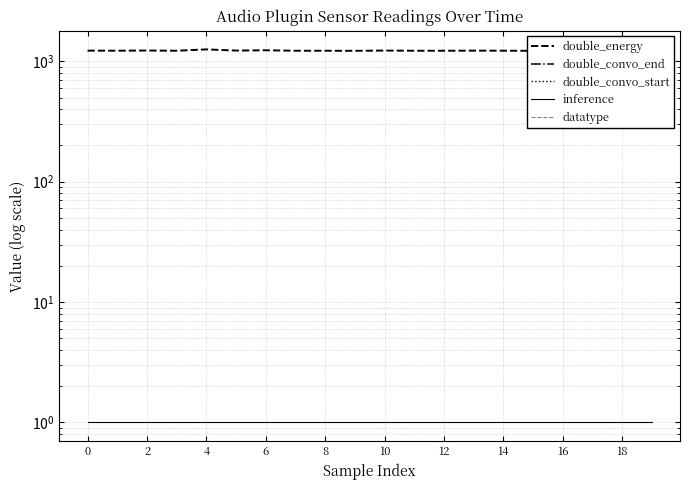

How many lines are shown in the chart?

5